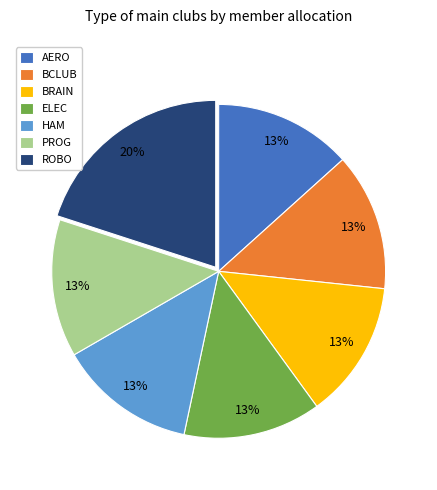

To the nearest percent, what is the difference between the ROBO and ELEC slice percentages?

7%